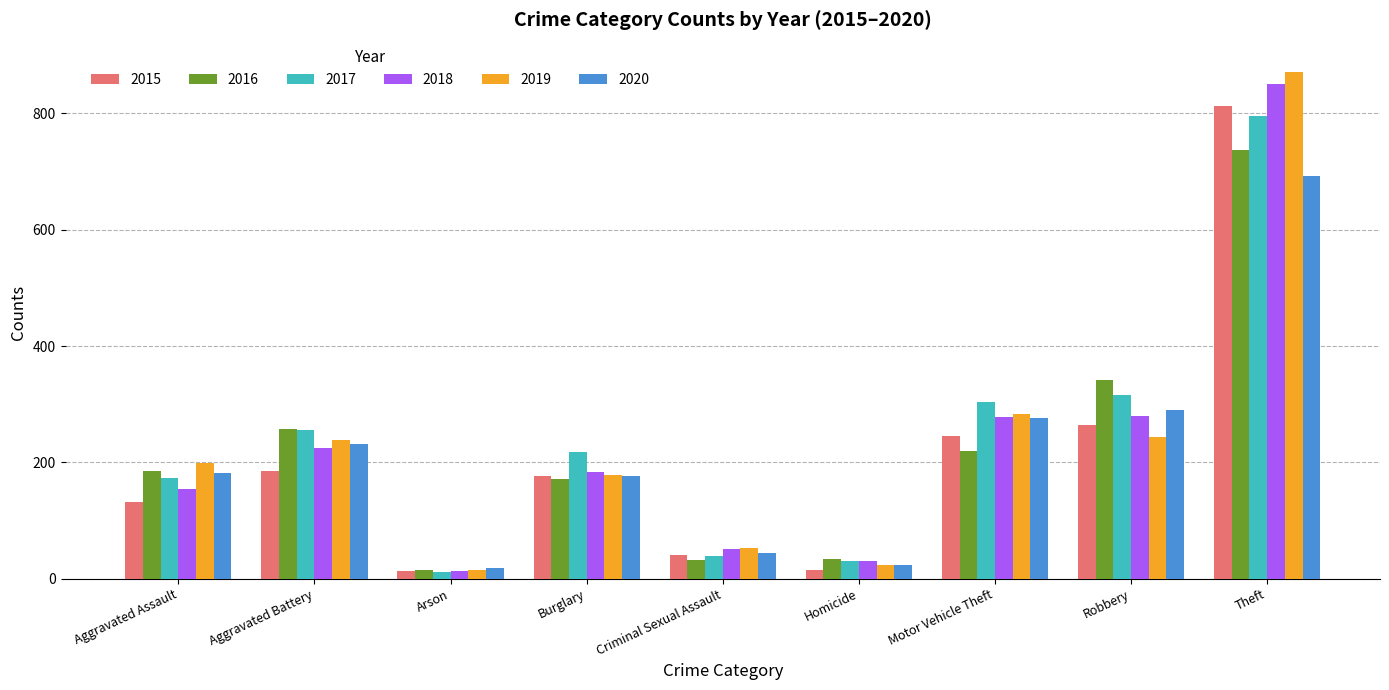

What is the total value across all series at Criminal Sexual Assault?

259